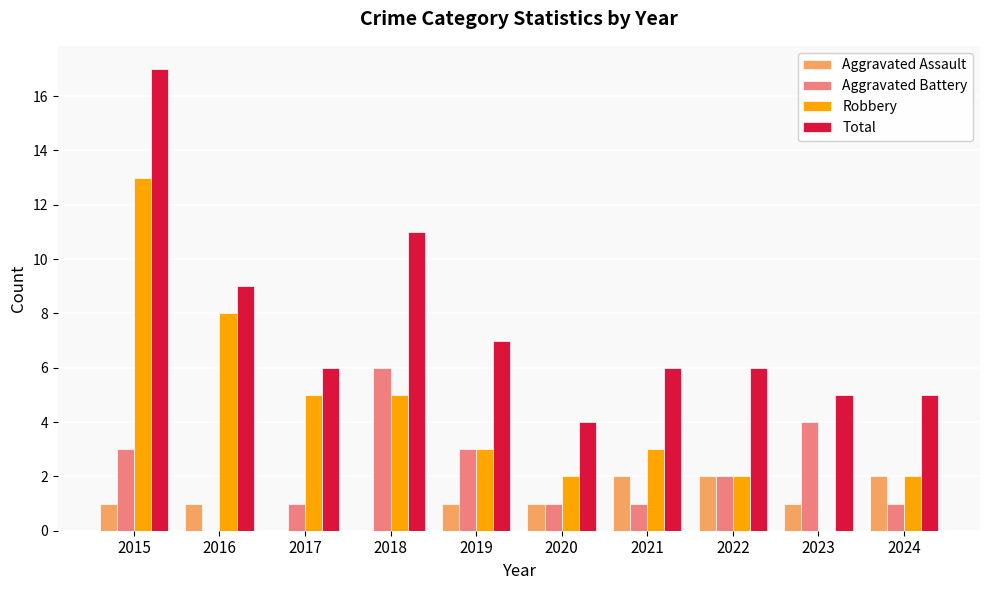

What is the total value across all series at 2015?

34